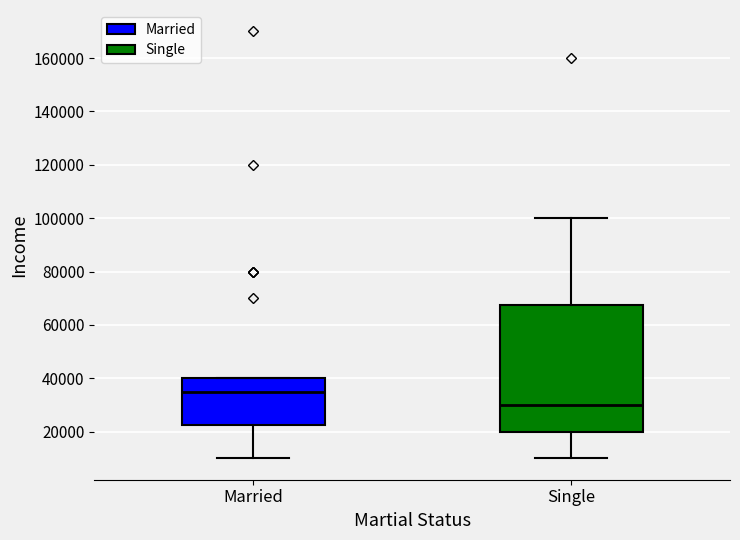

Reading left to right, read every box against the y-axis: the position of its median line, the range the box covers, and the ends of its whiskers. The values are not printed on the chart, so give them approximately, as read against the axis.

Married: median 36000, box 22000 to 40000, whiskers 10000 to 40000
Single: median 30000, box 20000 to 68000, whiskers 10000 to 100000